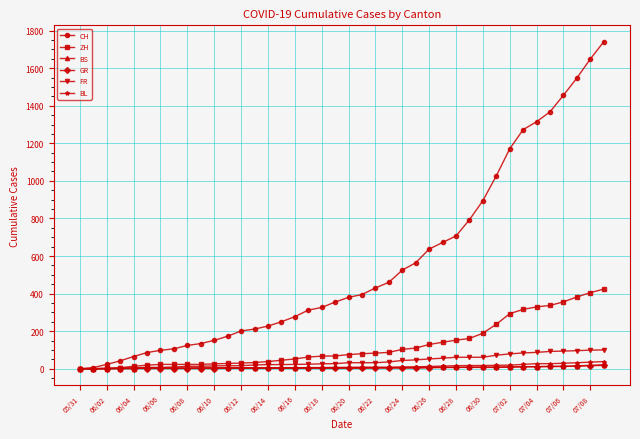

What is the greatest value displayed?

1741